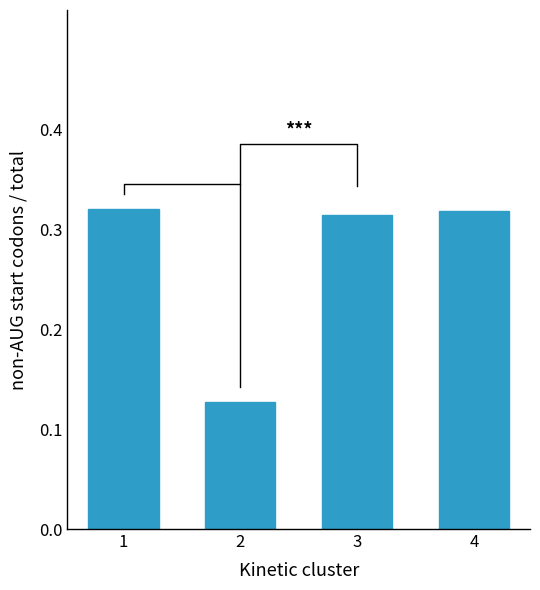

Reading left to right, what are all the values shown in this chart?

0.3	0.1	0.3	0.3